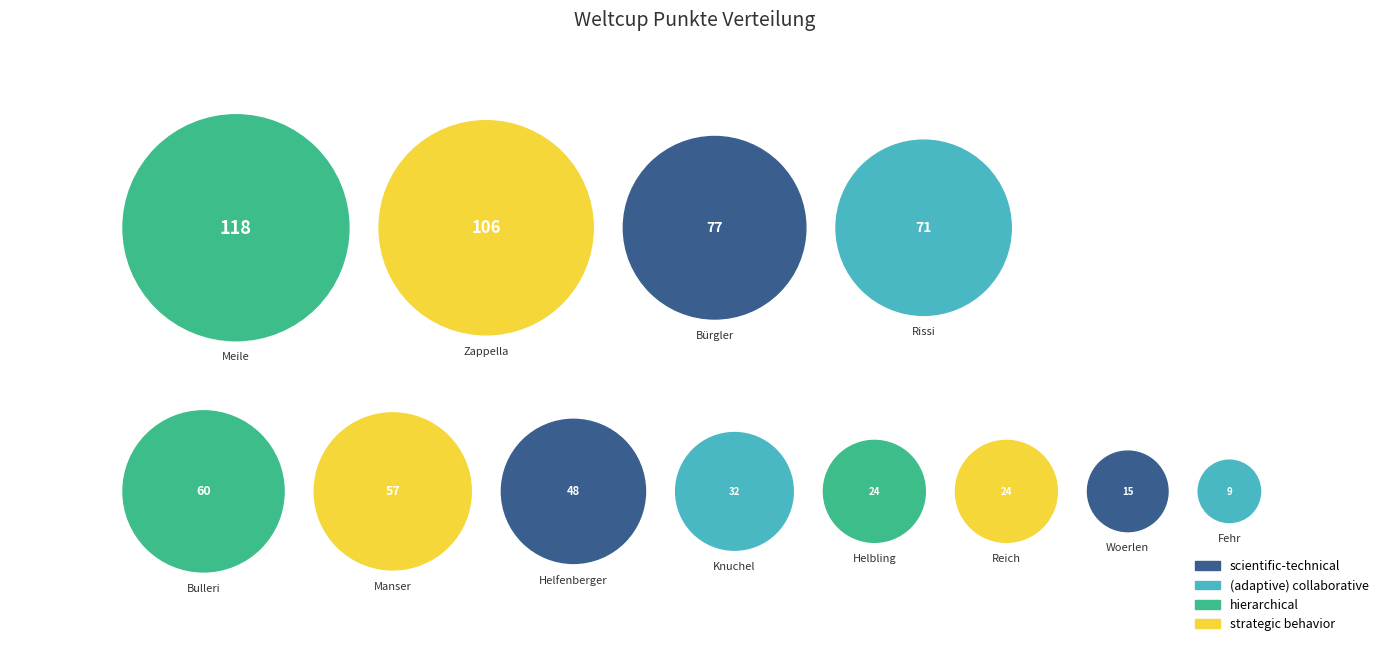

Which has a higher value, Knuchel or Bulleri?

Bulleri